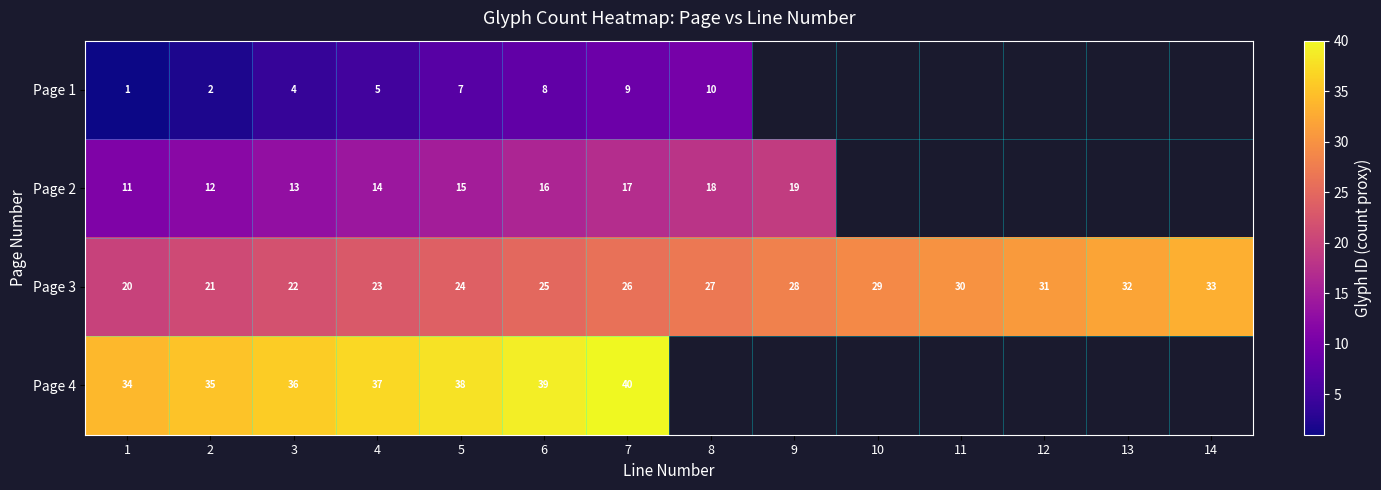

At which category is the sum across all series the highest?

7